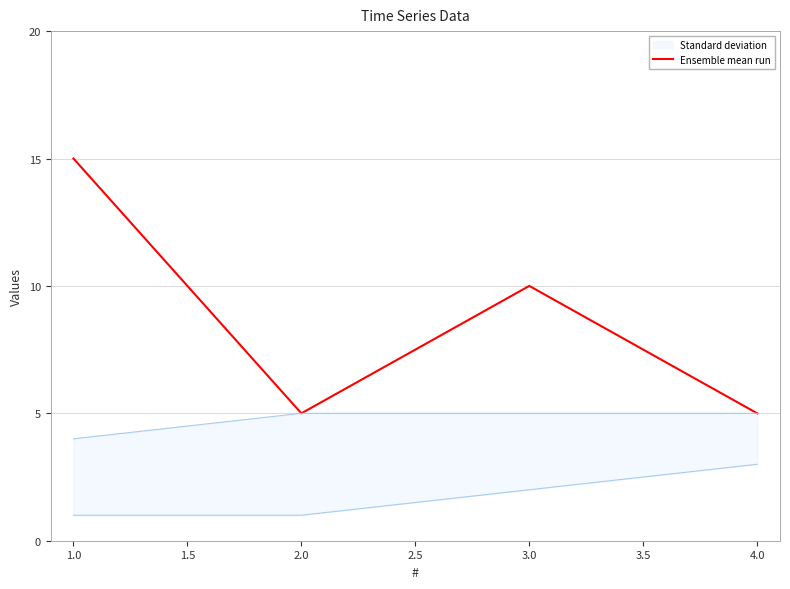

How many data points does each series have?

4